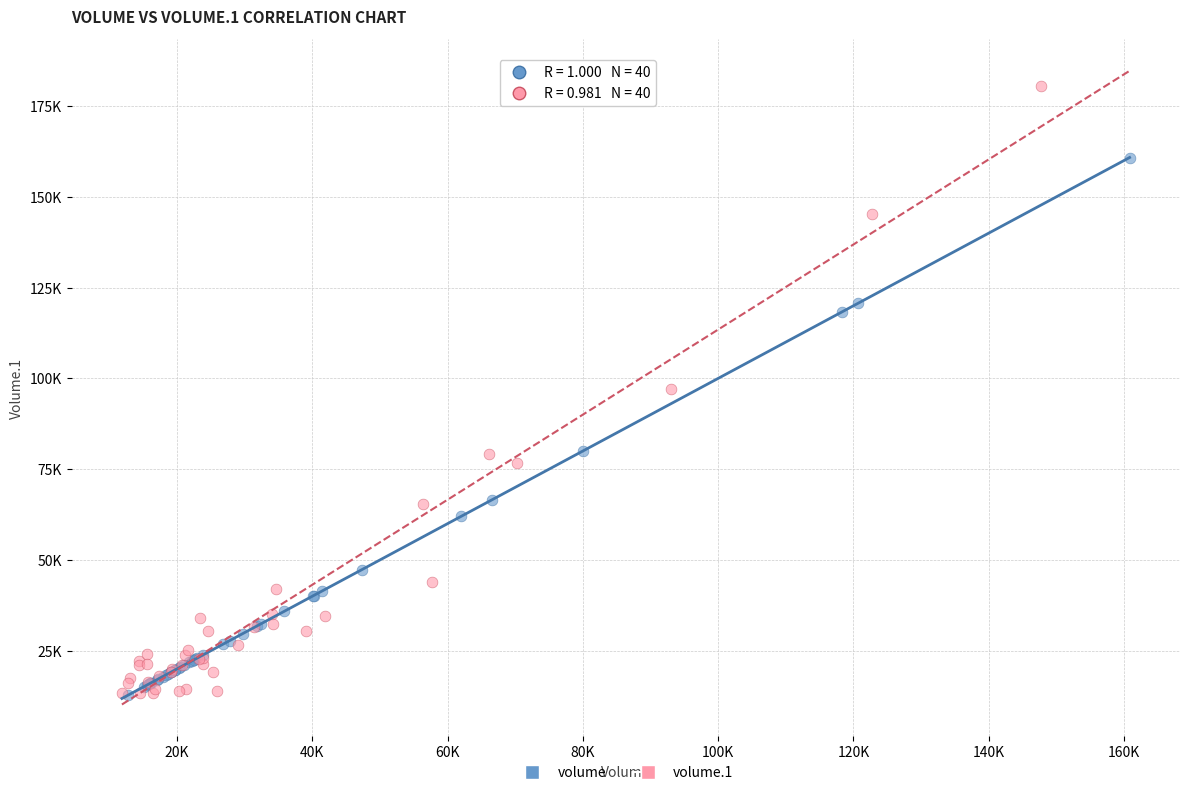

What are all the series names shown in the legend?

volume, volume.1